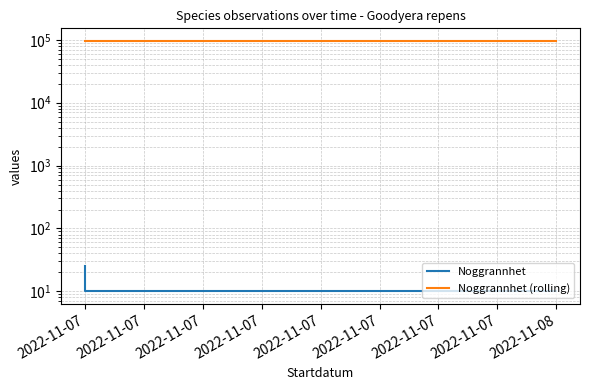

What is the minimum value shown in the chart?

10